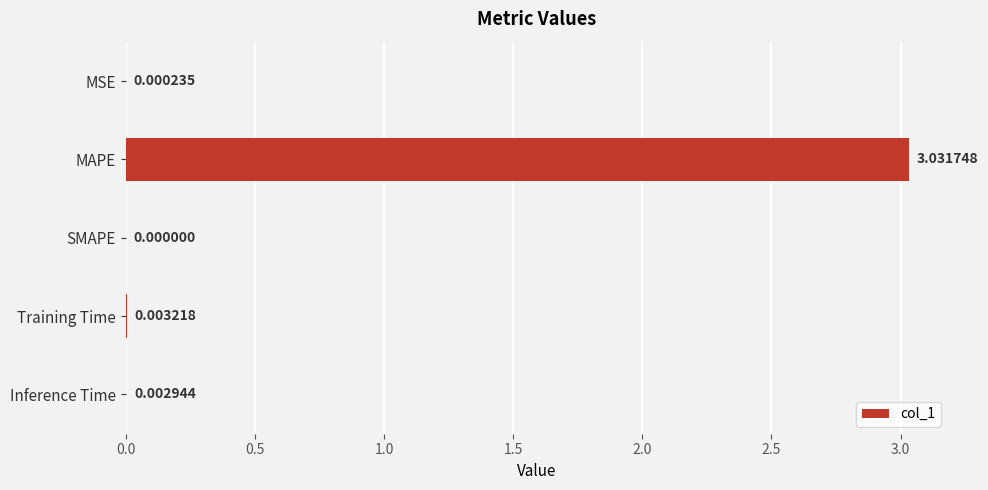

Between Inference Time and Training Time, which is larger?

Training Time